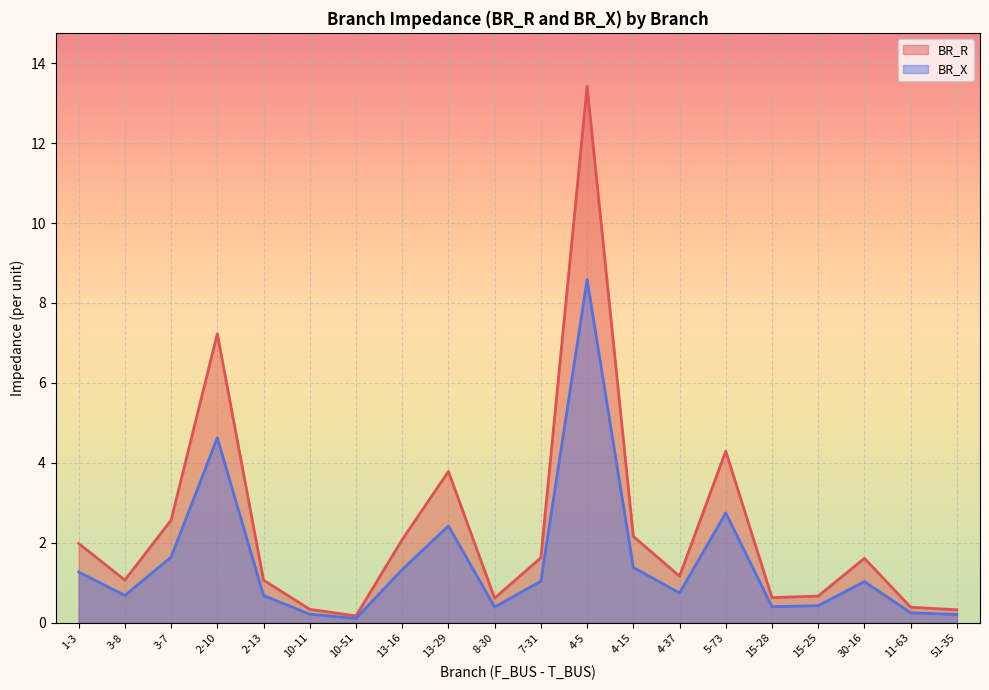

The value of BR_R at 13-16 is 2.1. True or false?

True